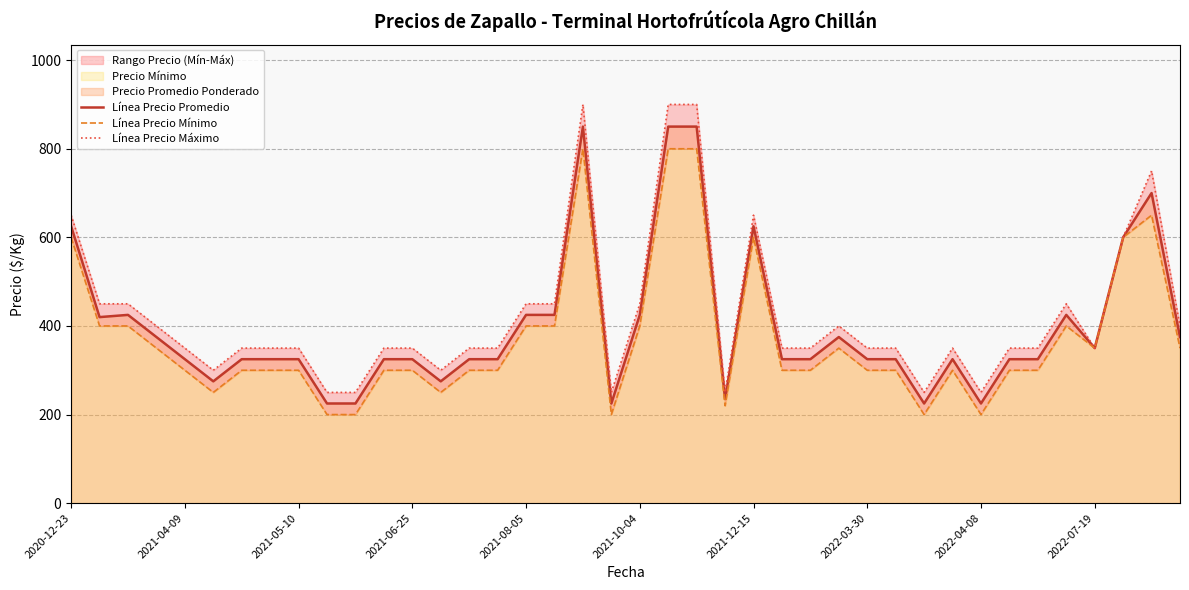

Between 2021-04-09 and 2021-08-05, which series saw the biggest shift?

Línea Precio Mínimo